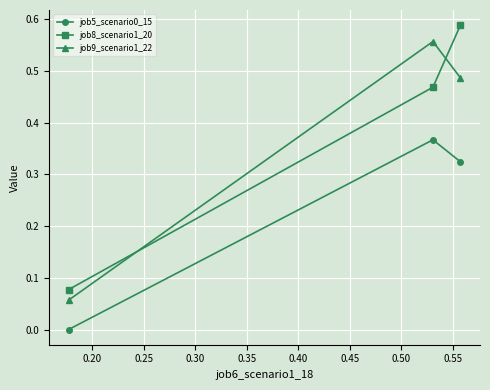

How many job9_scenario1_22 values are between 0 and 1?

3